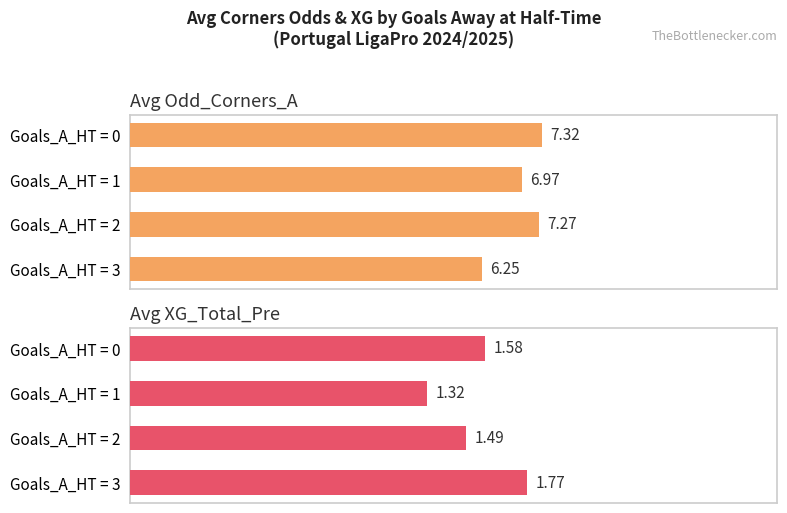

What are all the series names shown in the legend?

Avg Odd_Corners_A, Avg XG_Total_Pre